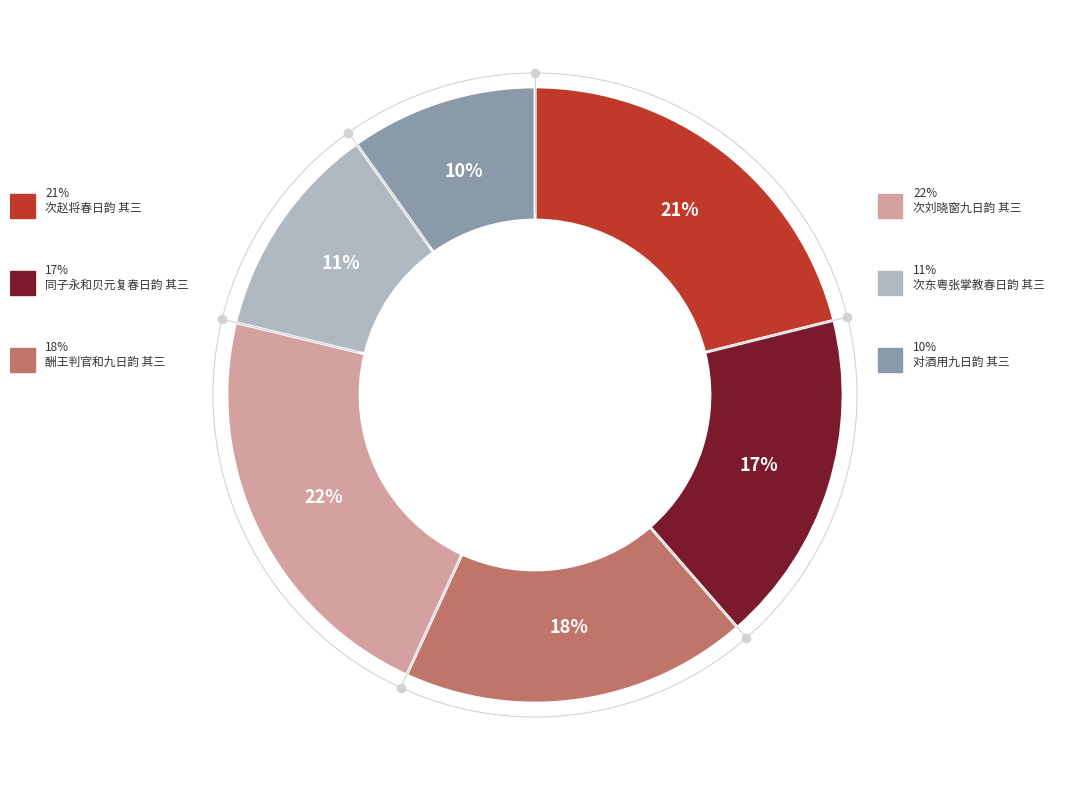

Count the number of slices in the pie.

6